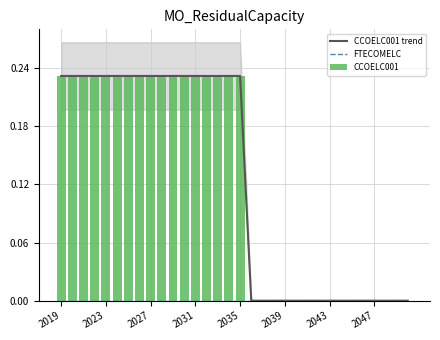

At 15, list the series in order from smallest to largest.

FTECOMELC, CCOELC001 trend, CCOELC001